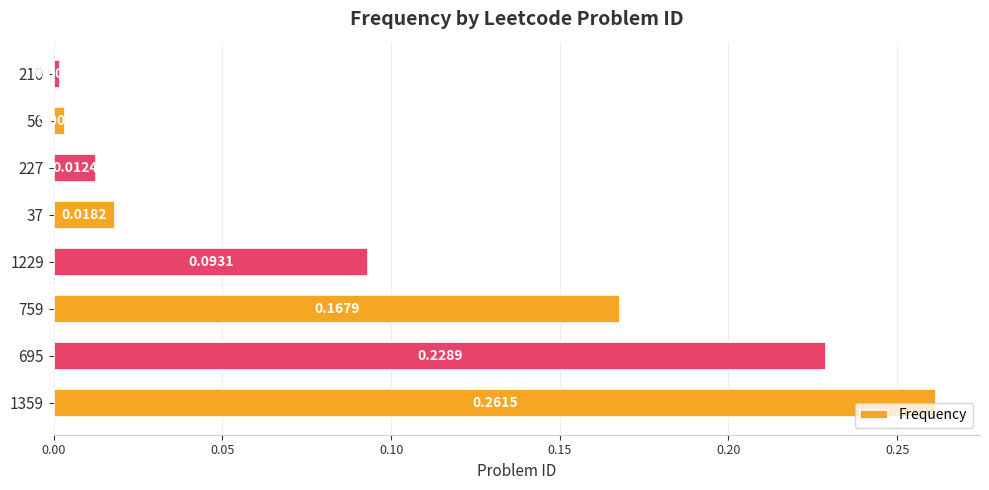

Where is the data nearest to the value 0?

210